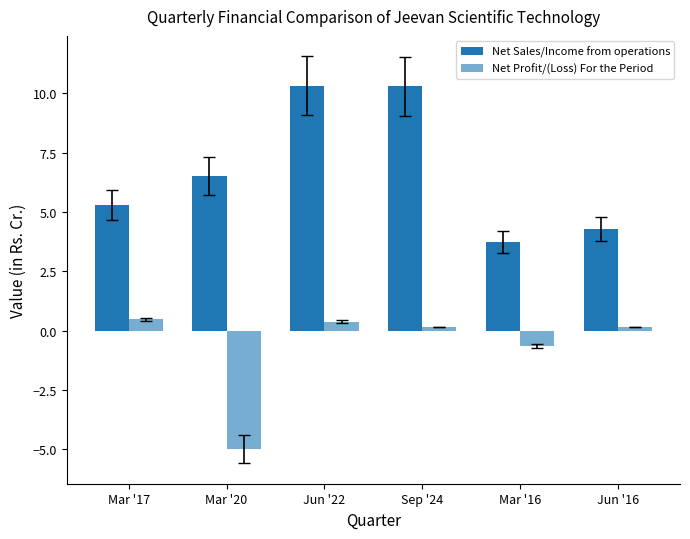

How many values in the Net Profit/(Loss) For the Period series are below 0?

2